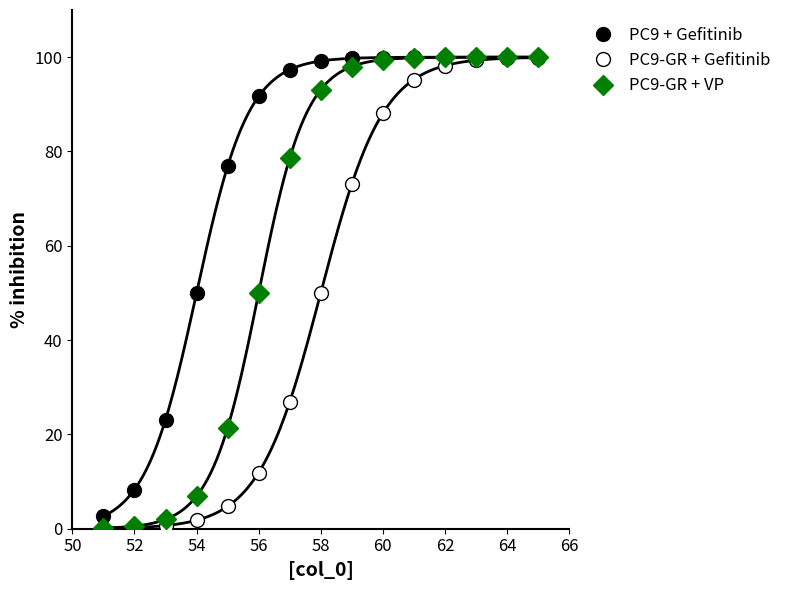

What is the maximum value for PC9 + Gefitinib?

100.0